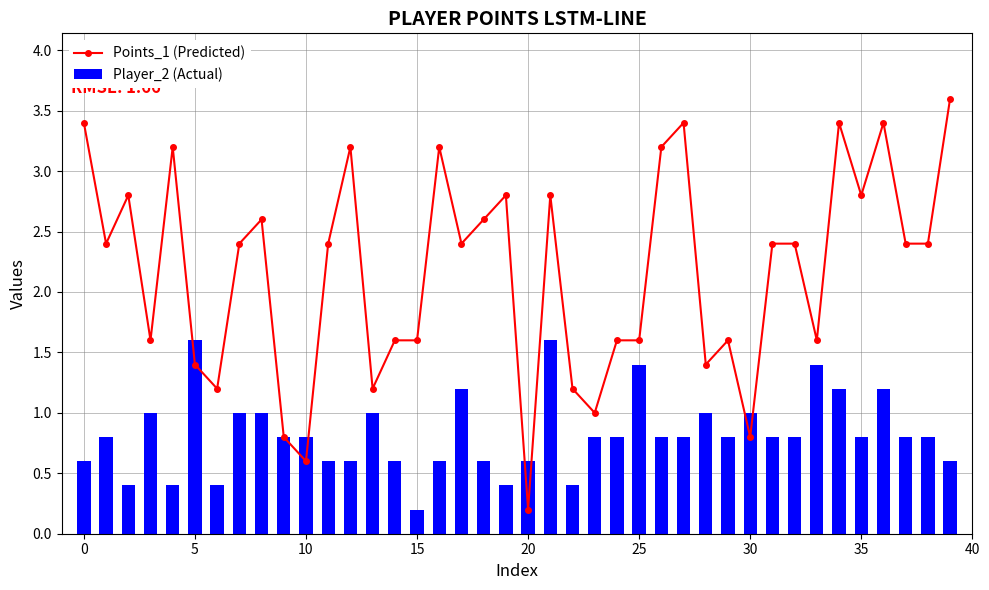

Count the number of data series in this chart.

2